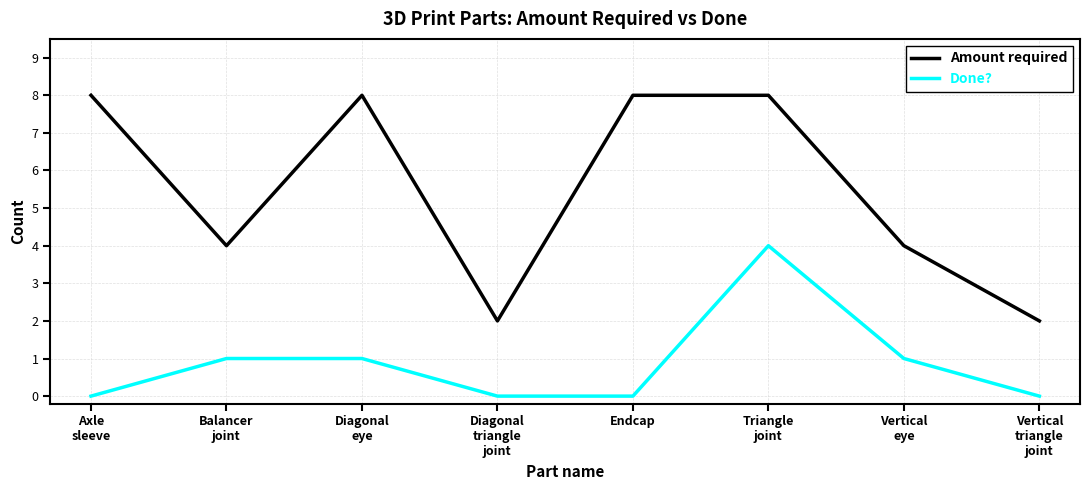

True or false: Amount required and Done? cross at least once.

False